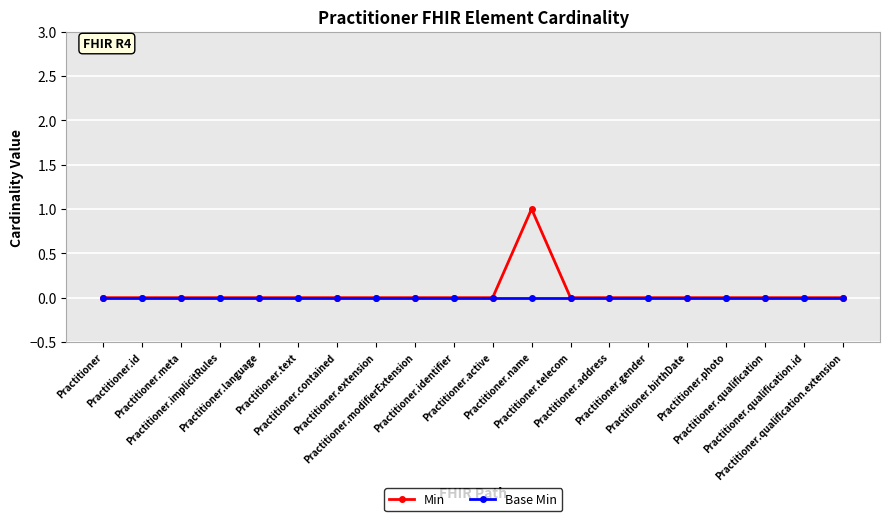

Which series has the largest total across all categories?

Min